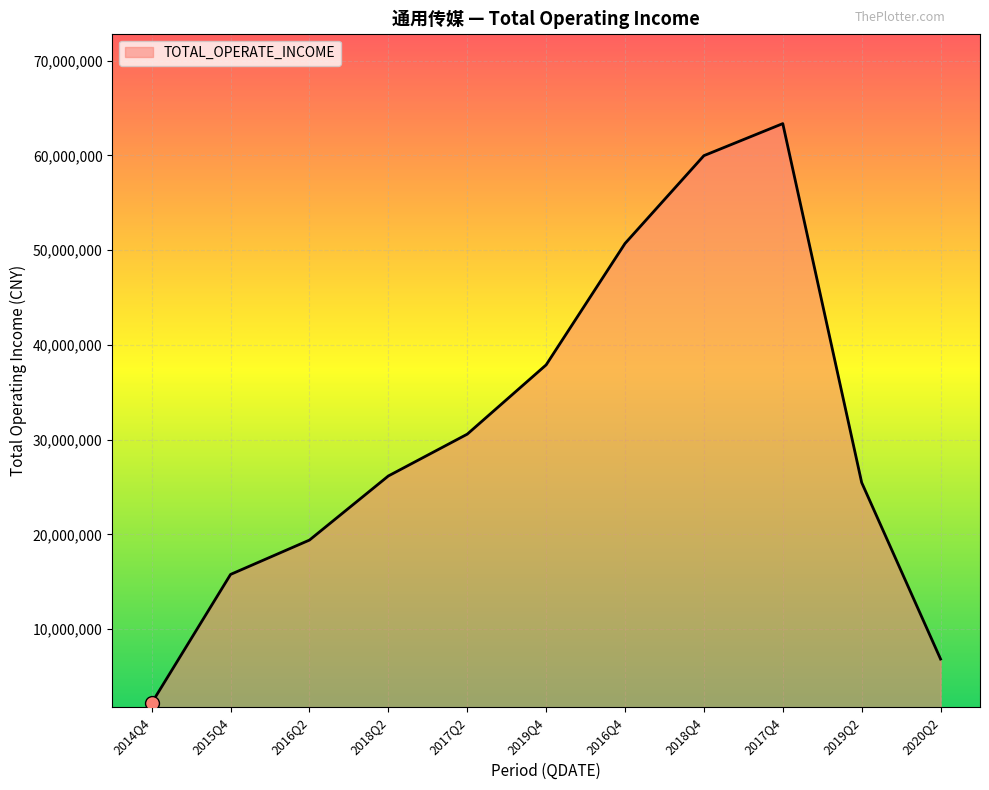

True or false: there are more than 0 points higher than both neighbors.

True